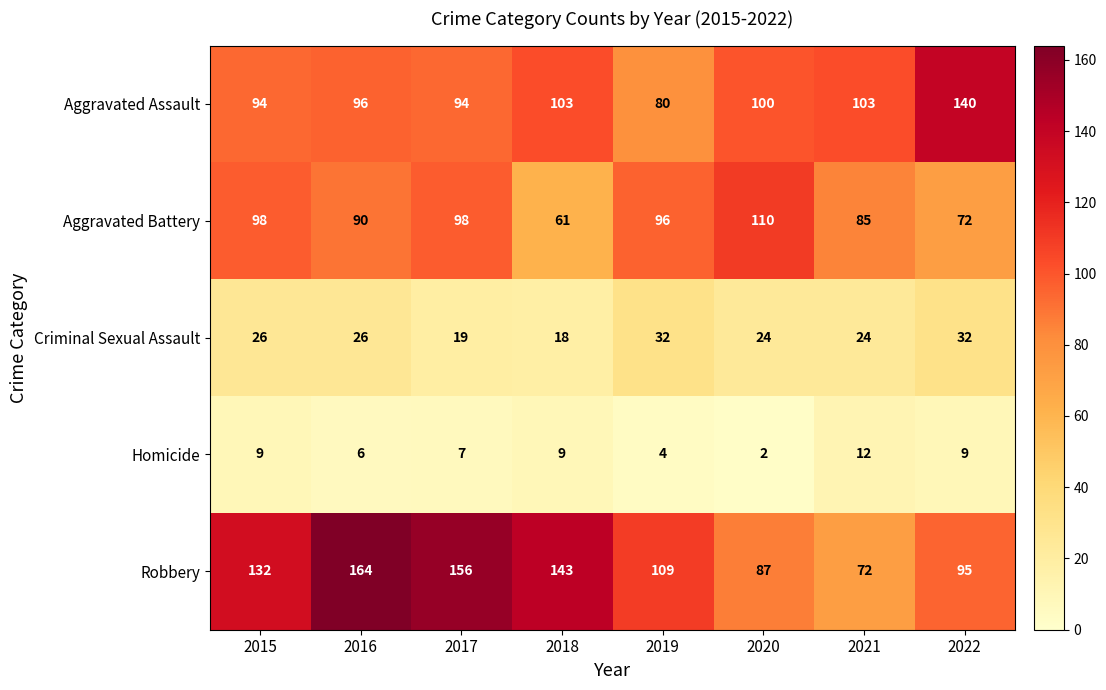

Where is Aggravated Battery nearest to the value 85?

2021